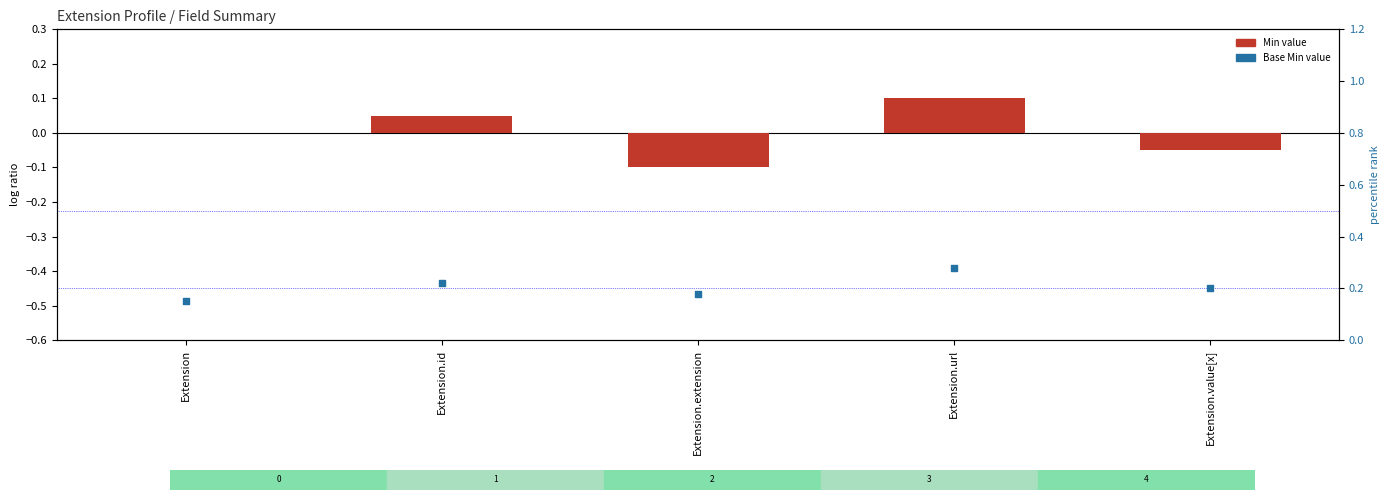

What is the total value across all series at Extension.id?

0.3